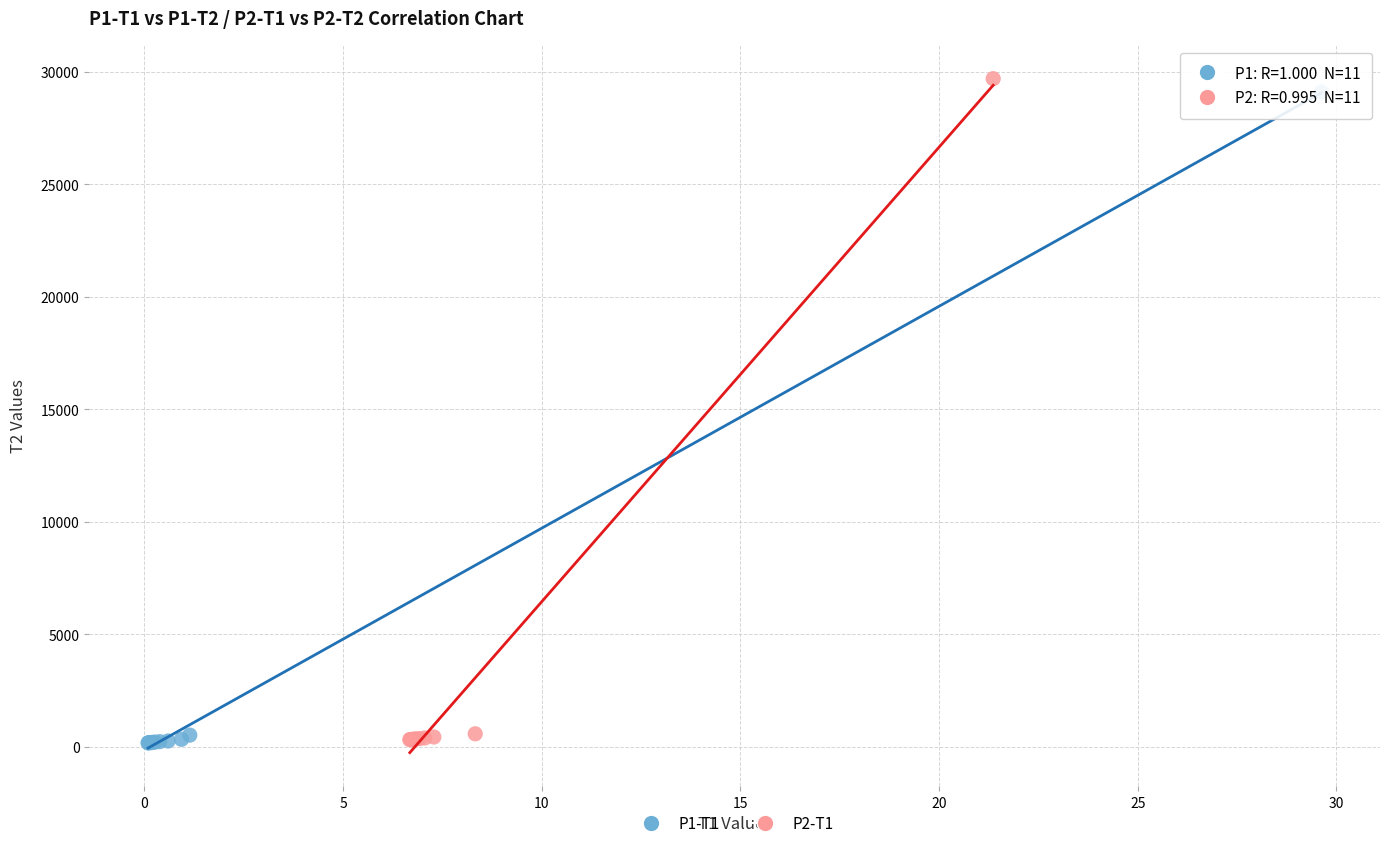

Which series has the largest Y range (max minus min)?

P2-T1